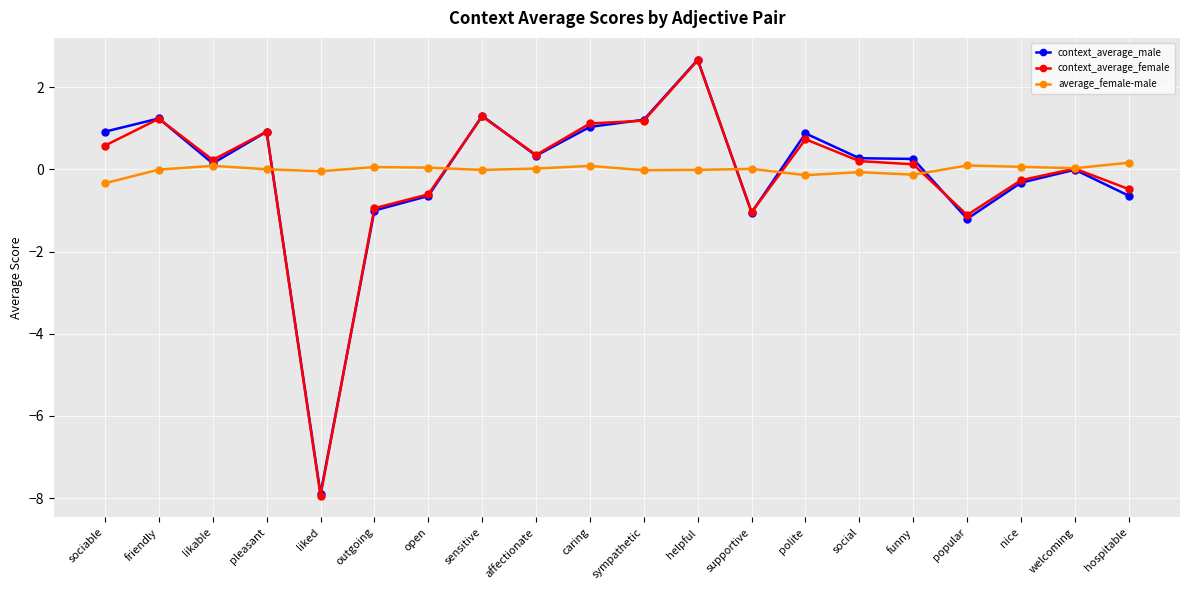

What is the difference between the maximum and minimum values in the context_average_male series?

10.6